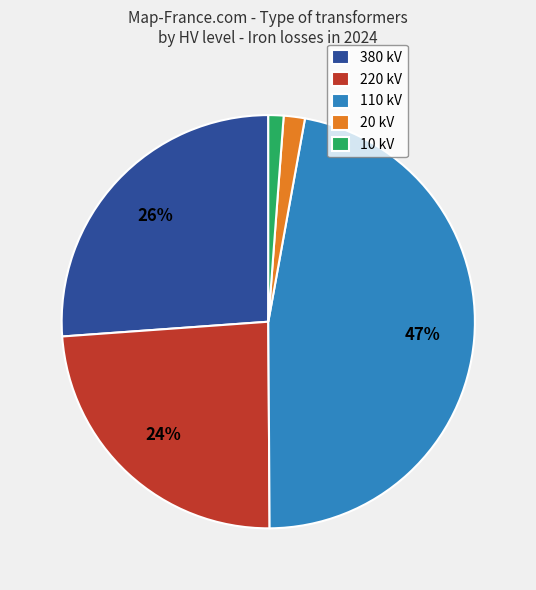

How many slices are in this pie chart?

5